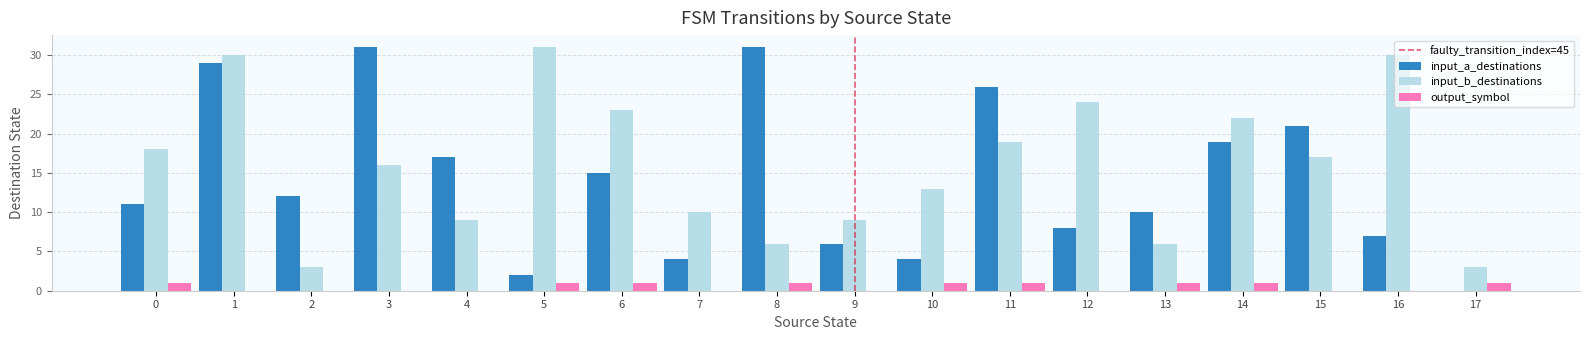

Is the value of input_a_destinations at 12 greater than the value of output_symbol at 11?

Yes